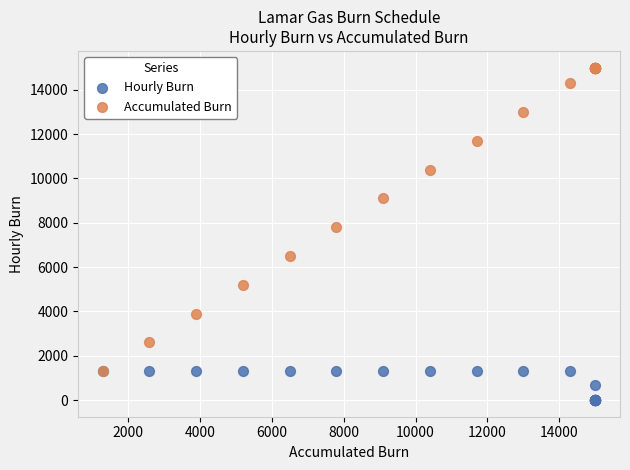

Which series has the widest spread of Y values?

Accumulated Burn